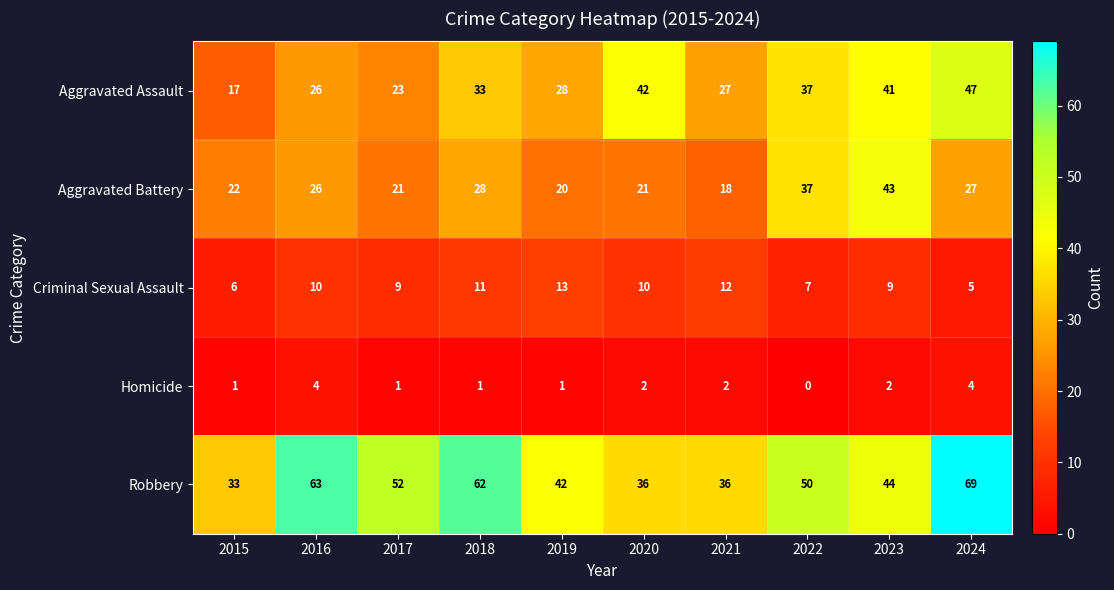

What is the greatest value displayed?

69